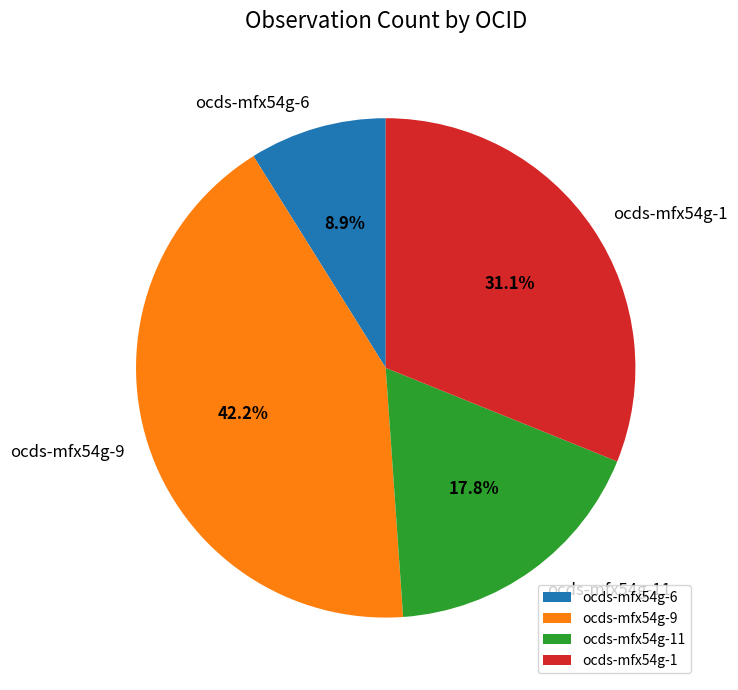

Is it true that ocds-mfx54g-11 is 29% of the pie?

False